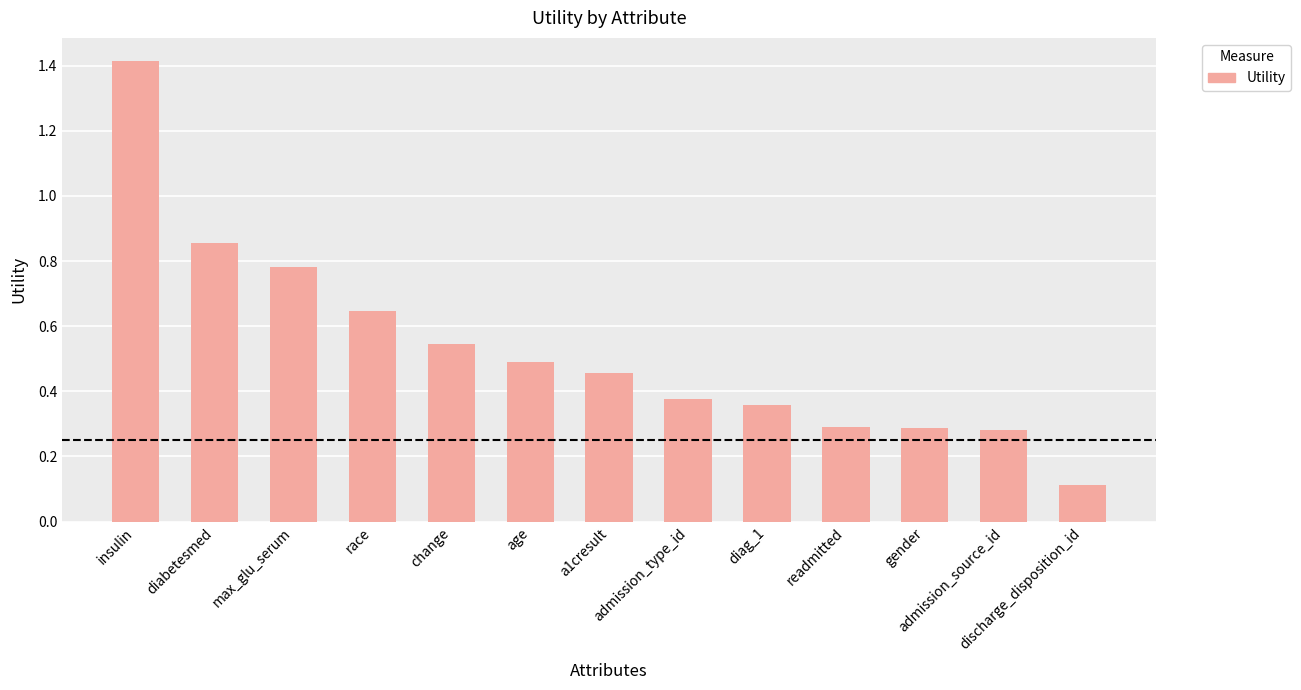

What is the difference between the maximum and minimum values?

1.3